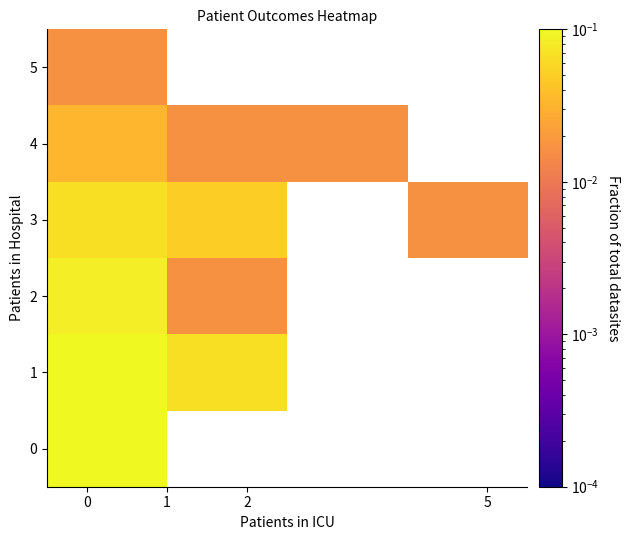

What is the difference between the maximum and minimum values in the row_1 series?

0.1